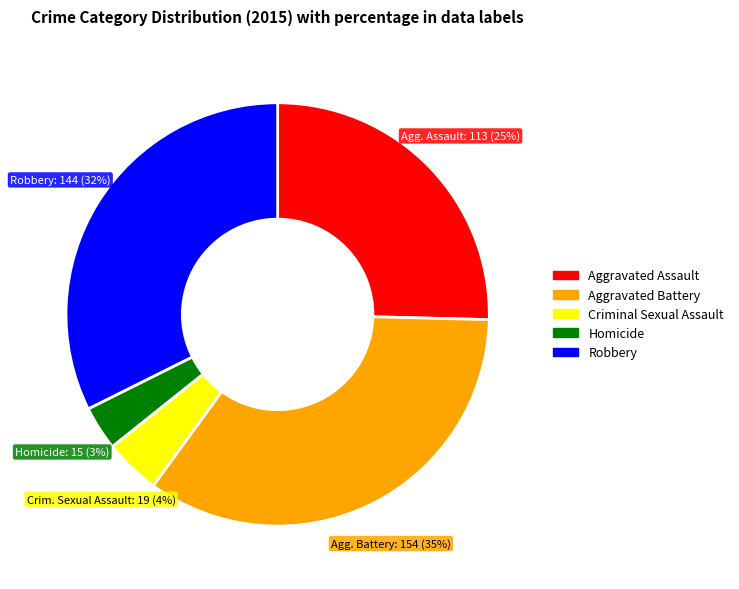

Which has a higher value, Aggravated Battery or Aggravated Assault?

Aggravated Battery